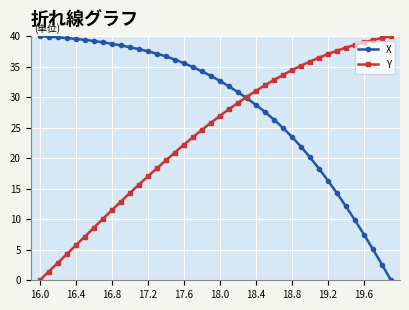

List the series in order of their overall mean, highest first.

X, Y